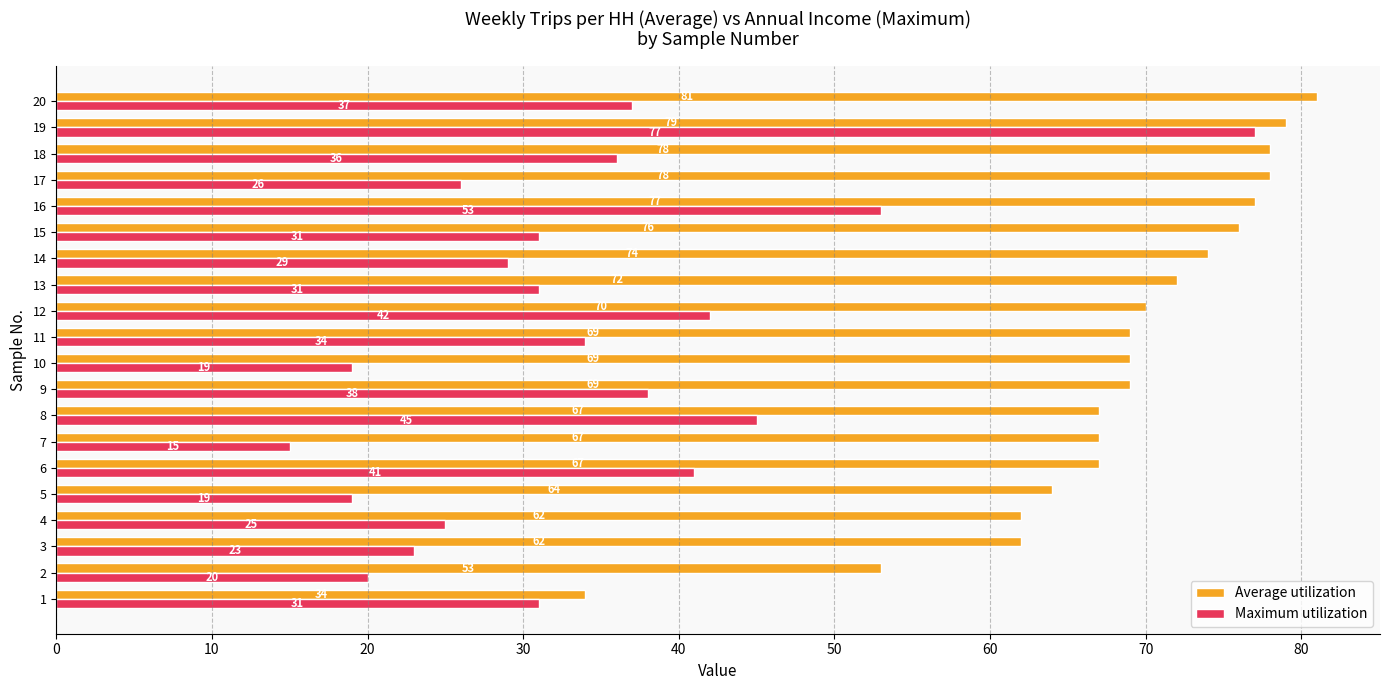

What is the difference between the maximum and second lowest values in the Average utilization series?

28